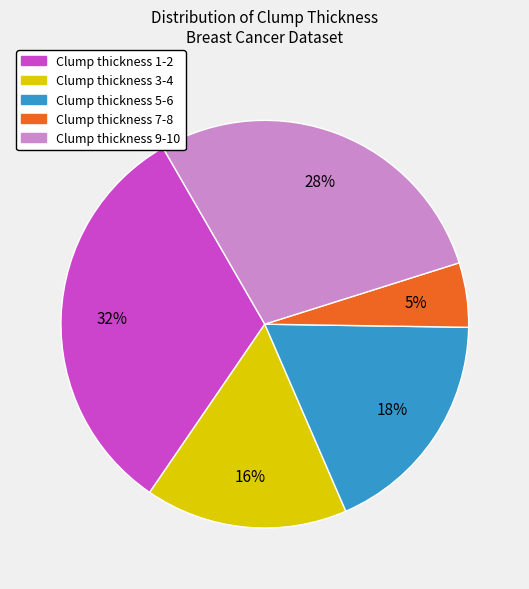

To the nearest percent, what is the average slice percentage?

20%